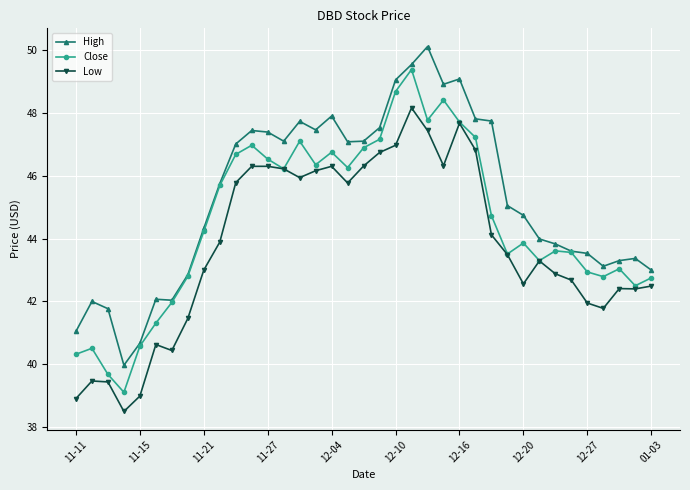

True or false: Low and High cross at least once.

False